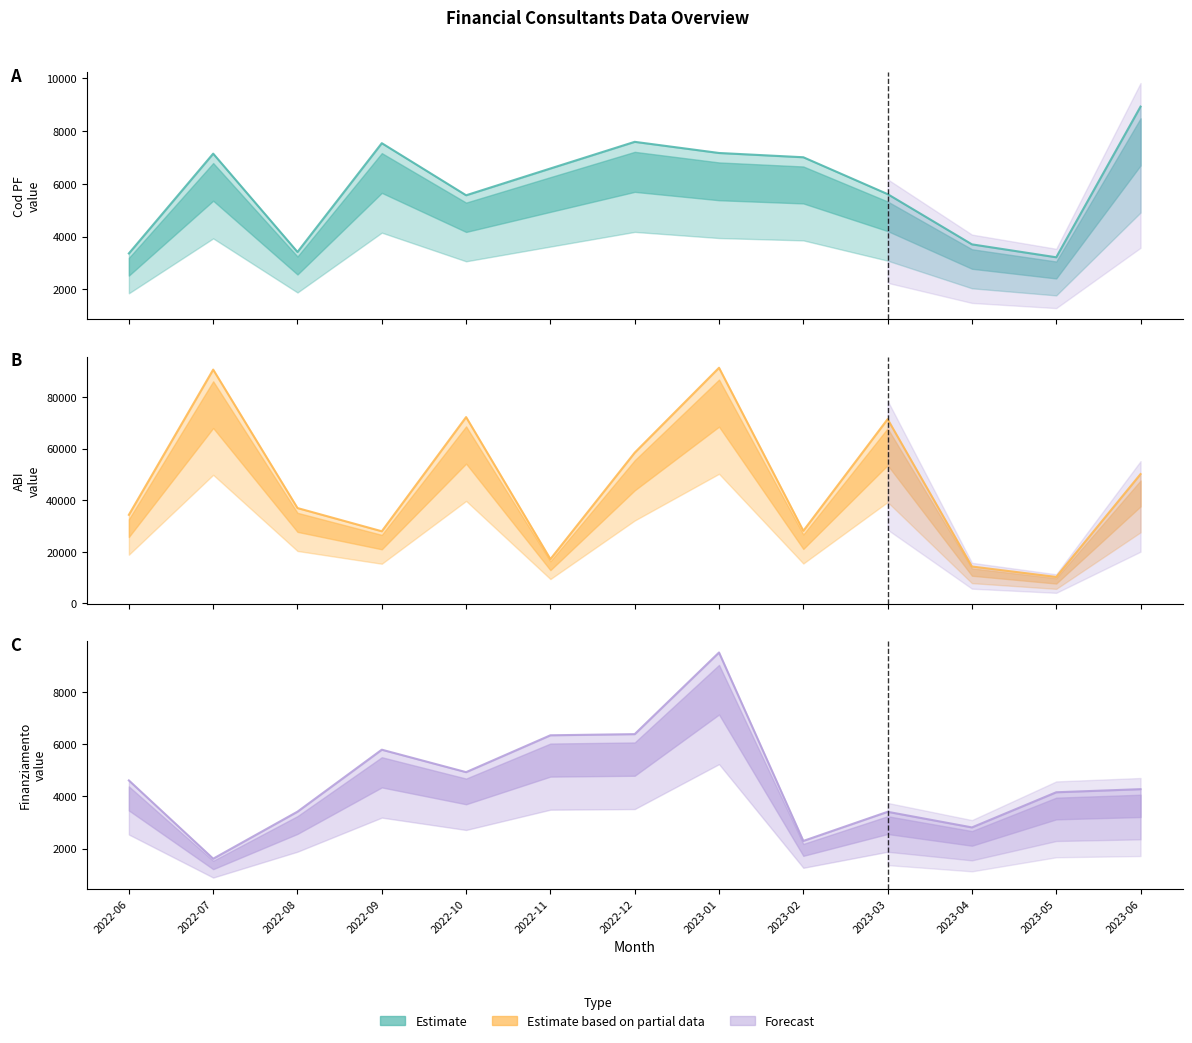

What is the minimum value shown in the chart?

1610